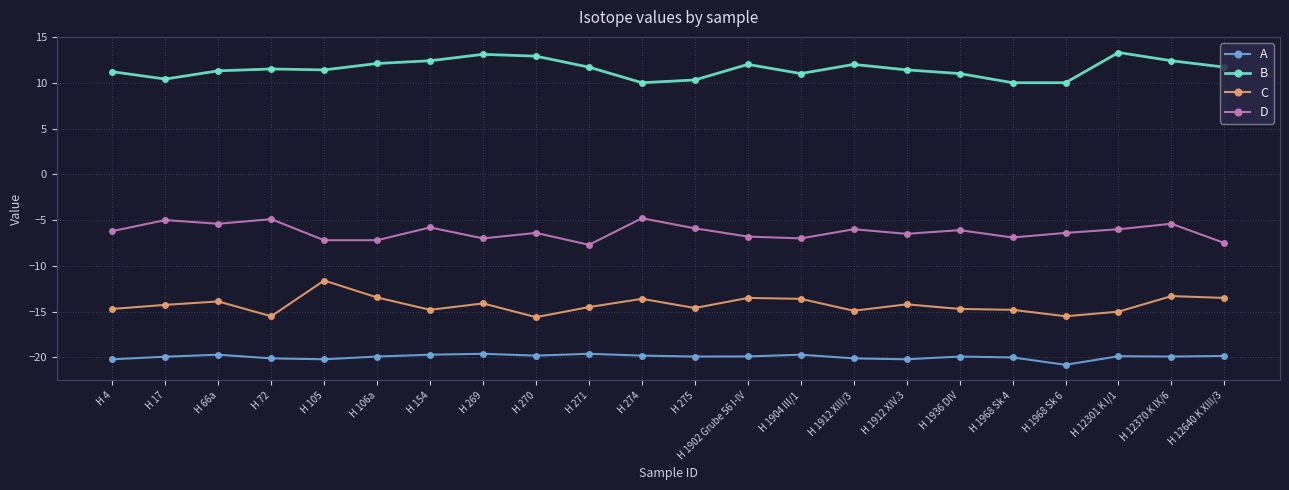

Rank the series at H 105 from highest to lowest value.

B, D, C, A